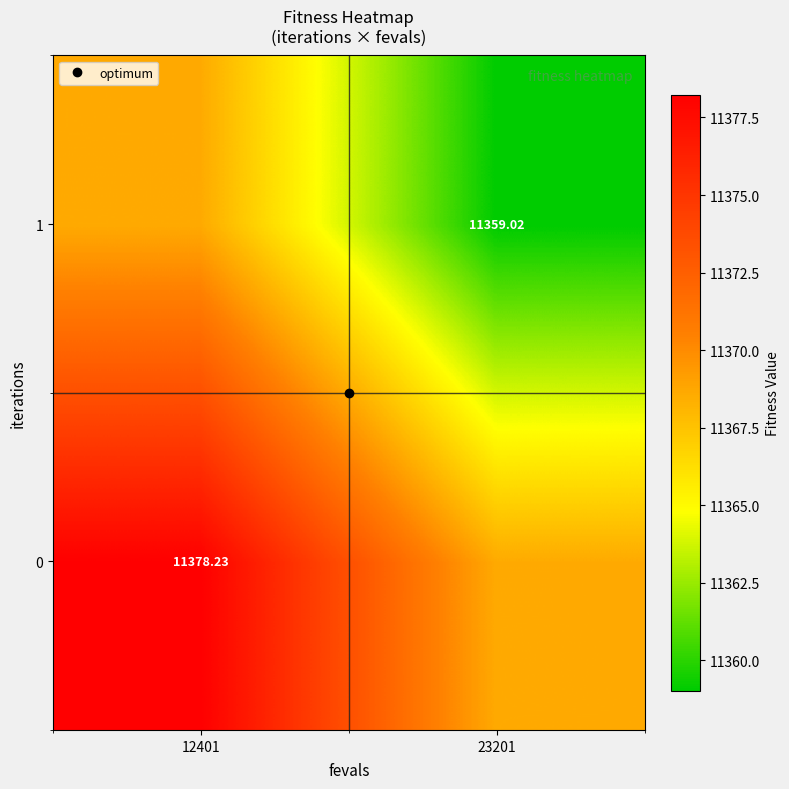

At which category is the sum across all series the highest?

12401